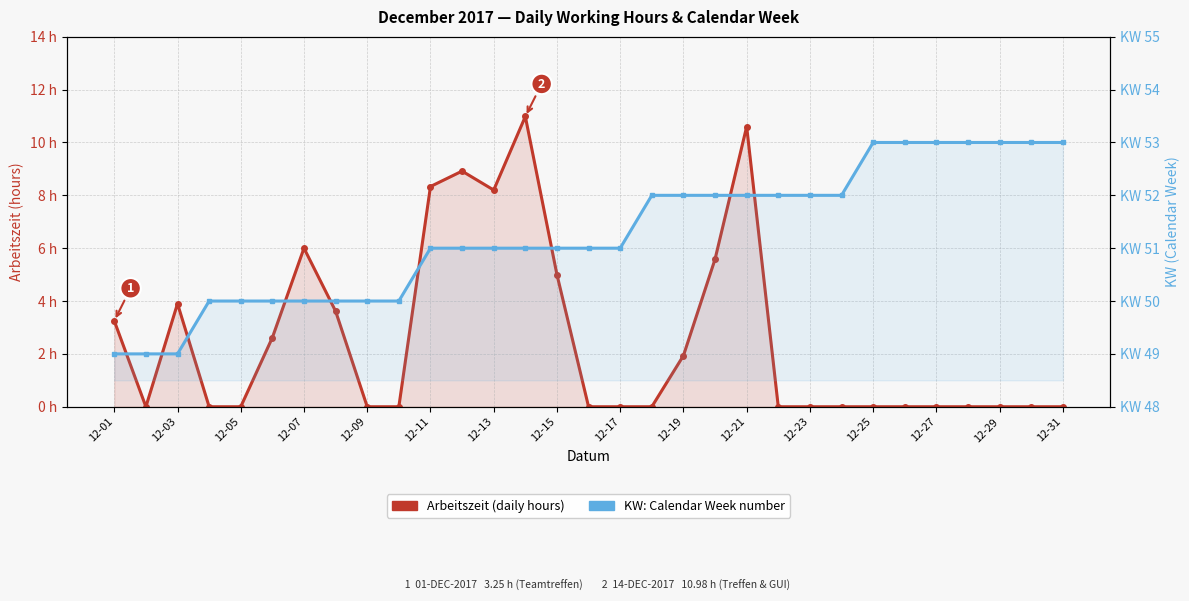

What is the difference between the second highest and minimum values in the Arbeitszeit (hours) series?

10.6